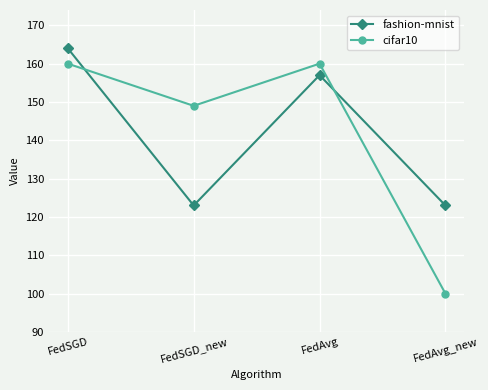

How many distinct data groups are displayed?

2